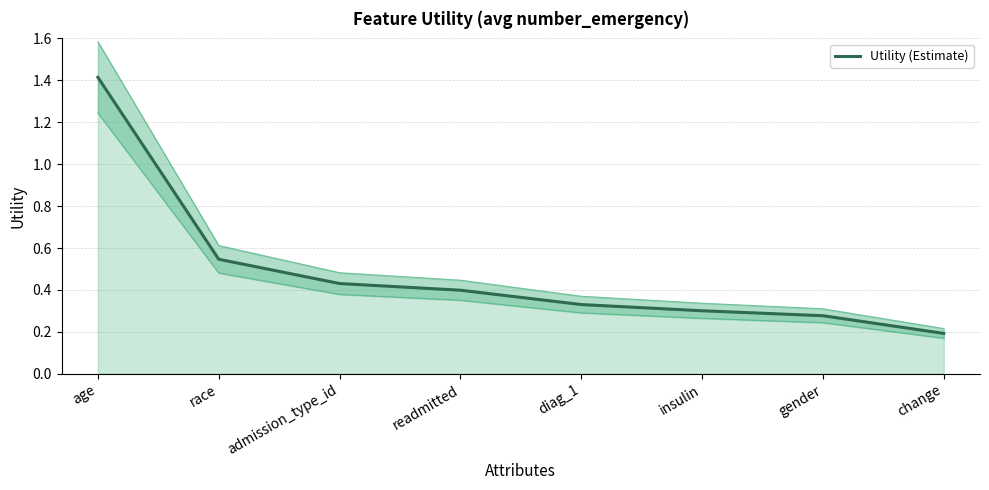

Does the chart have visible grid lines?

Yes